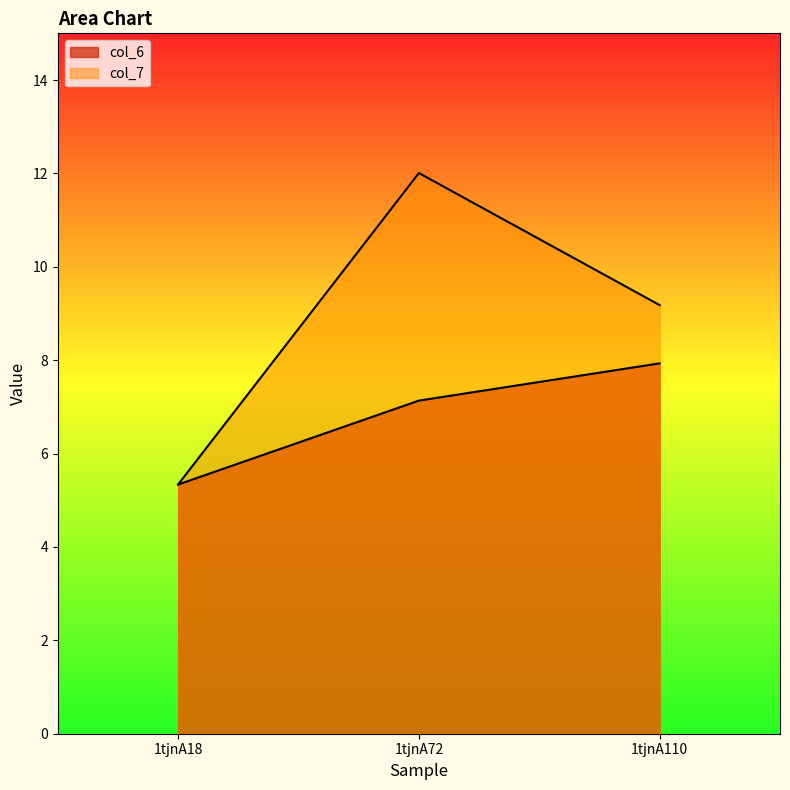

What is the average value of the col_6 series?

6.8